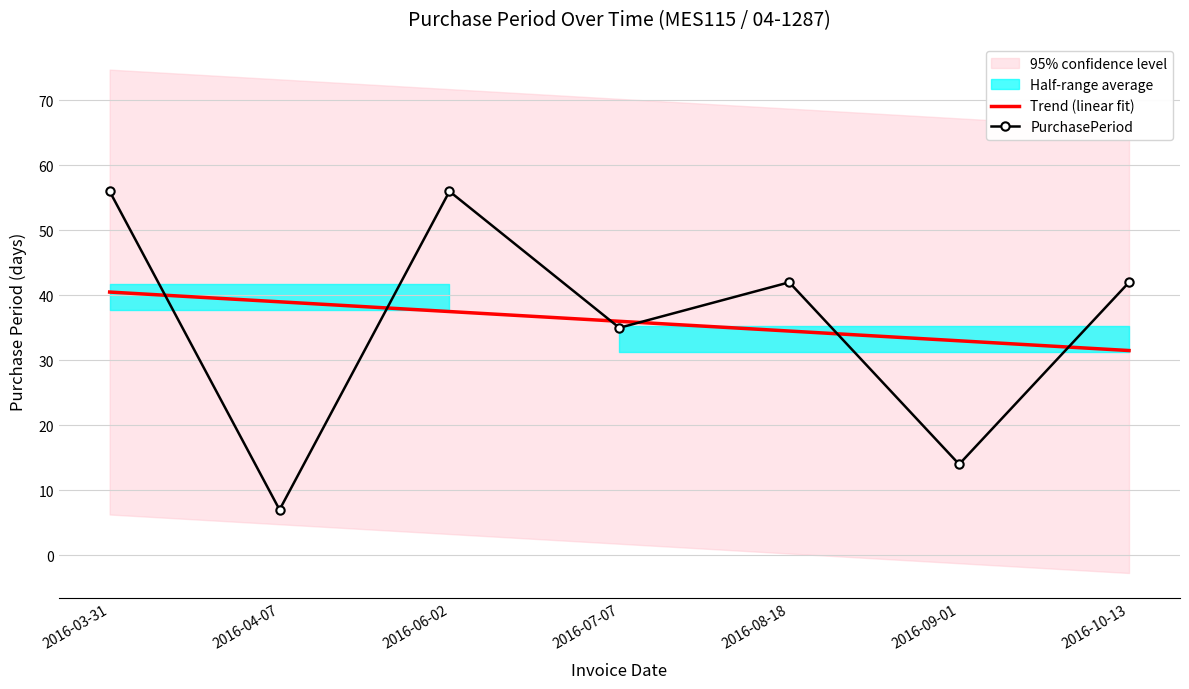

True or false: Trend (linear fit) has more than 1 interior local peaks.

False